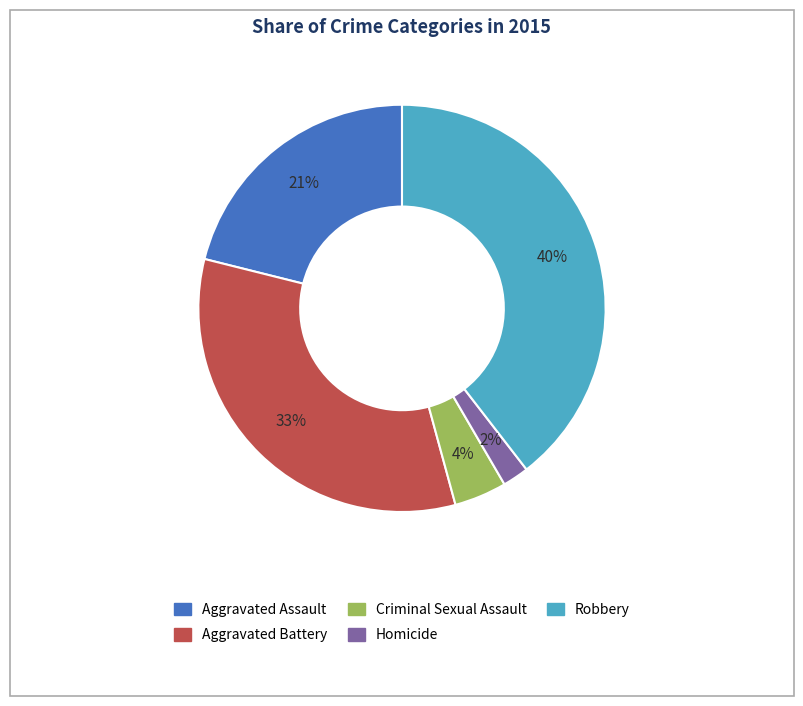

How many segments does this pie chart have?

5